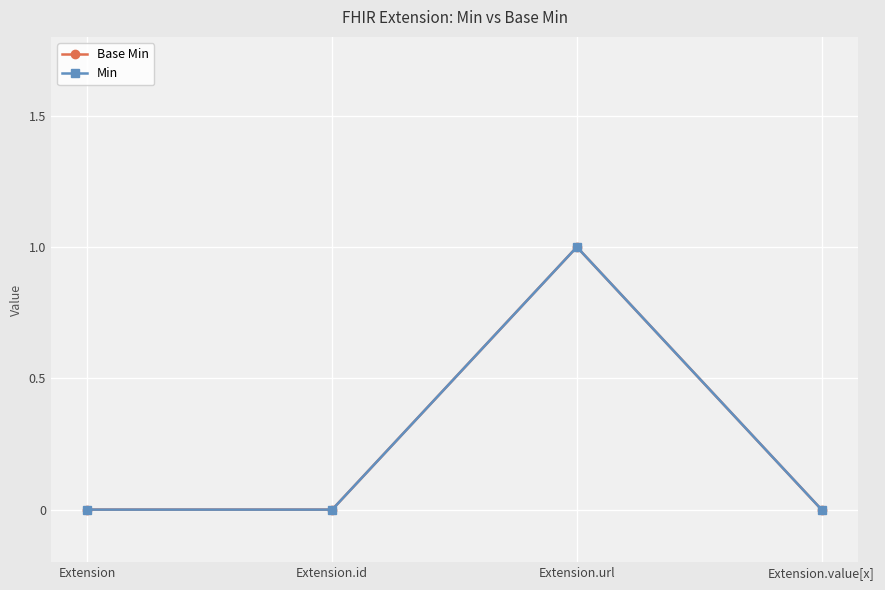

Is this an area chart (filled region under the line)?

No